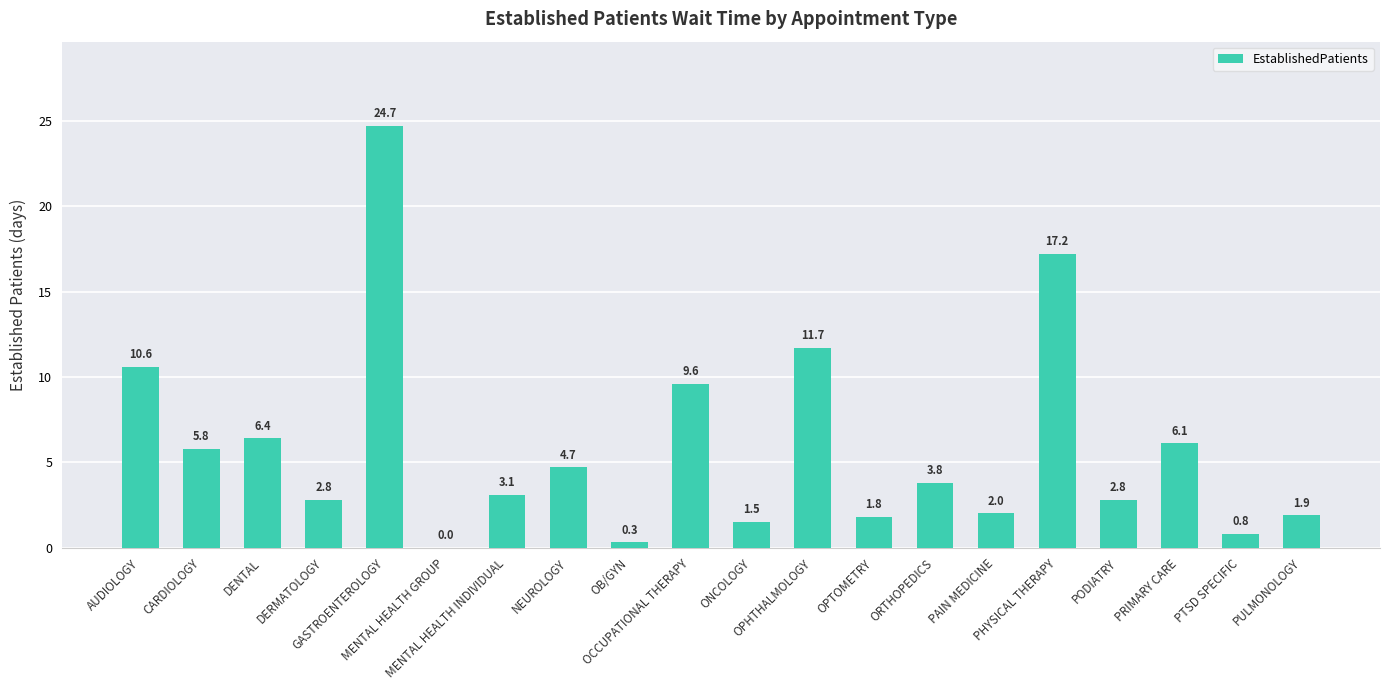

Where does the data first go above 3?

AUDIOLOGY